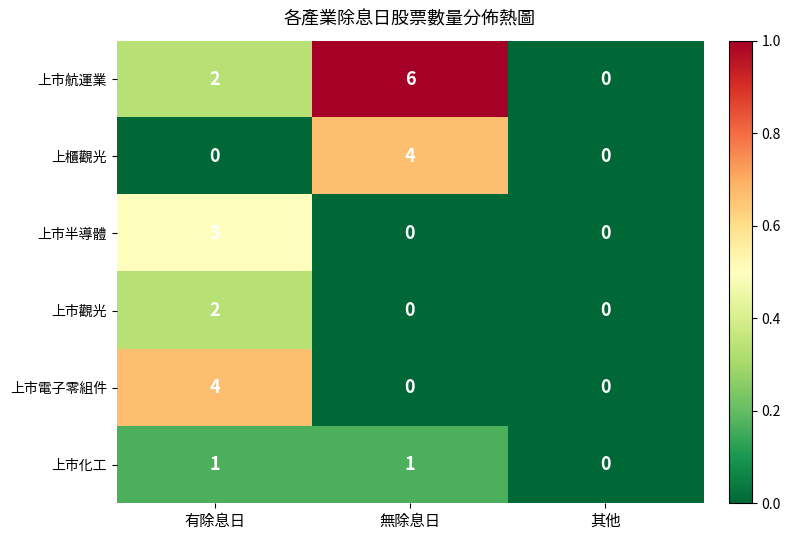

The 上市航運業 series shows 3 at 無除息日. True or false?

False